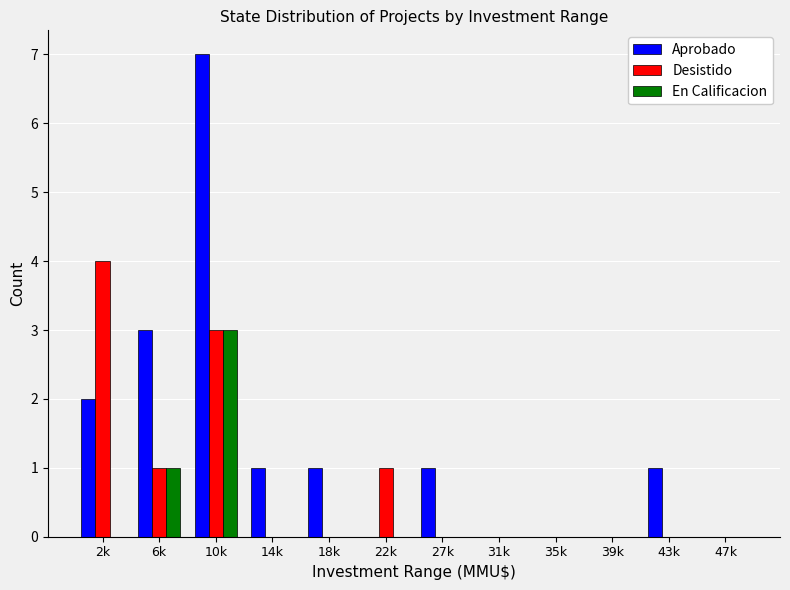

What is the sum of all Aprobado values?

16